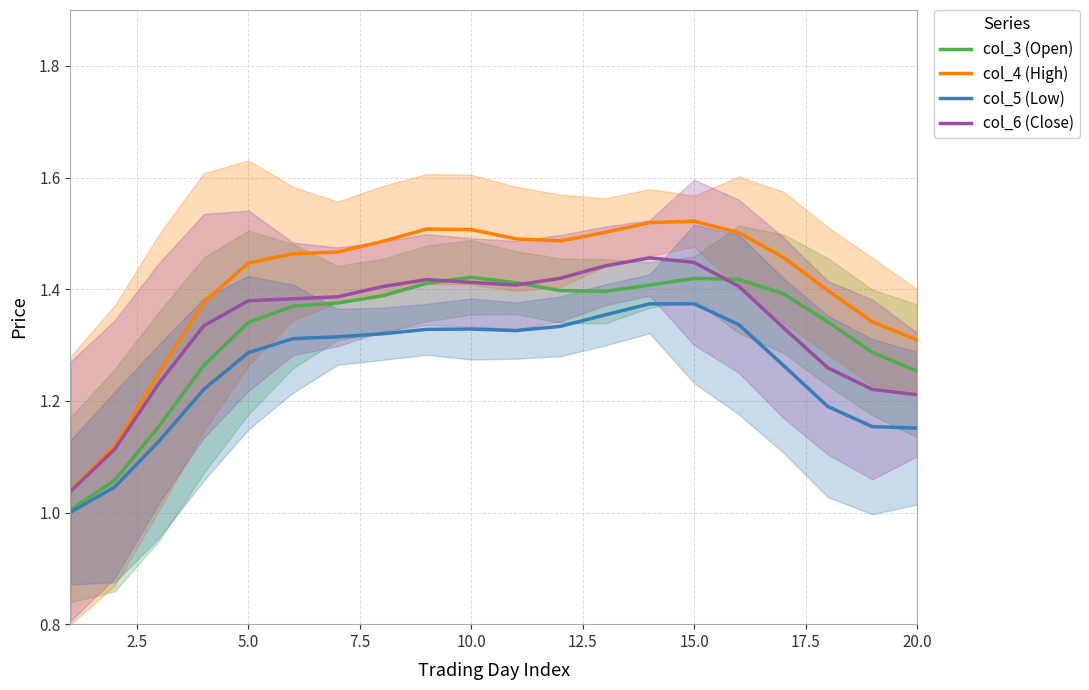

What is the minimum value shown in the chart?

1.0